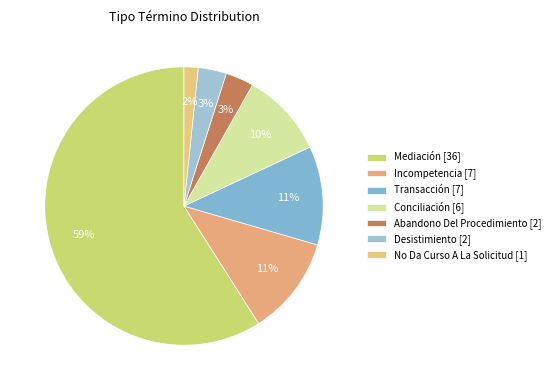

Which category accounts for the majority?

Mediación